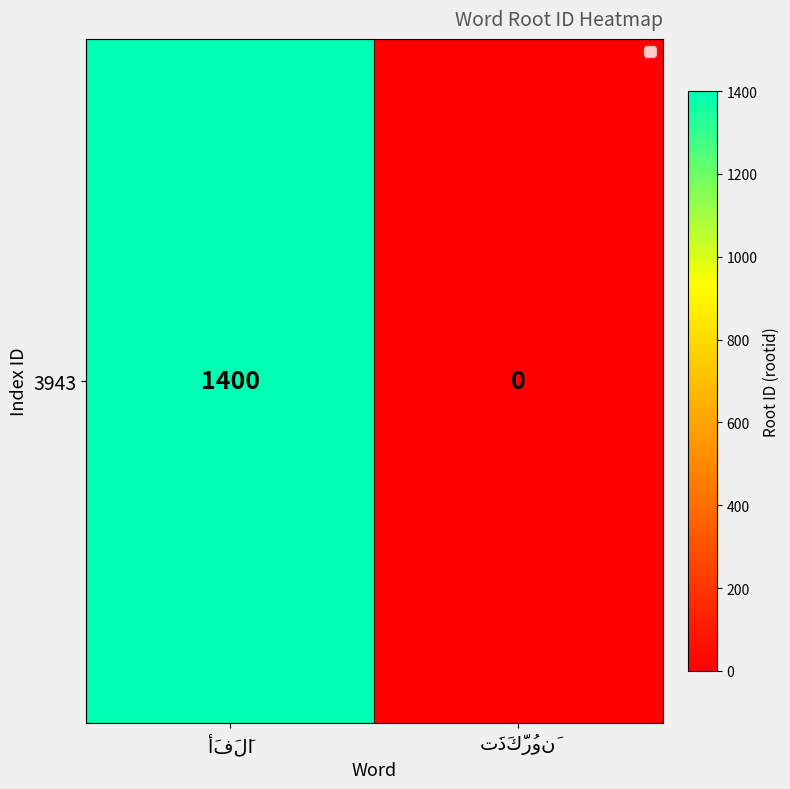

Which has a higher value, أَفَلَا or تَذَكَّرُونَ?

أَفَلَا